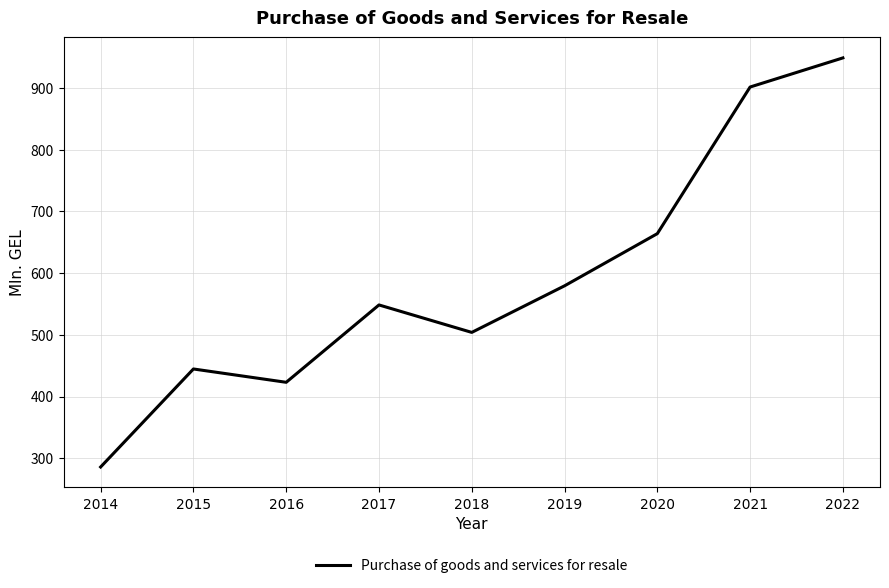

How many values are below 548?

4